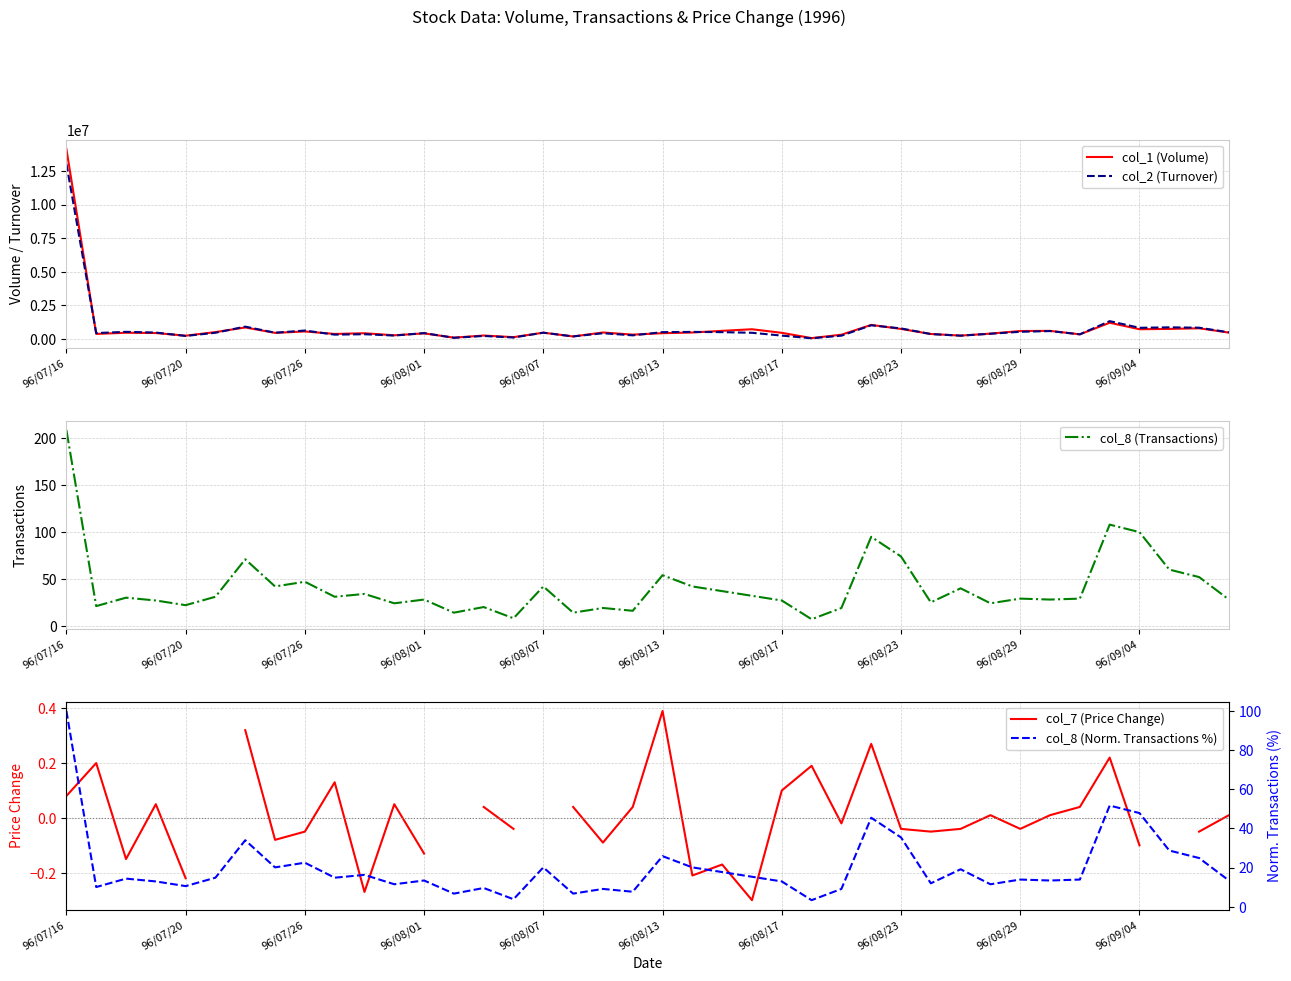

What is the difference between the maximum and minimum values in the col_8 (Norm. Transactions %) series?

96.7